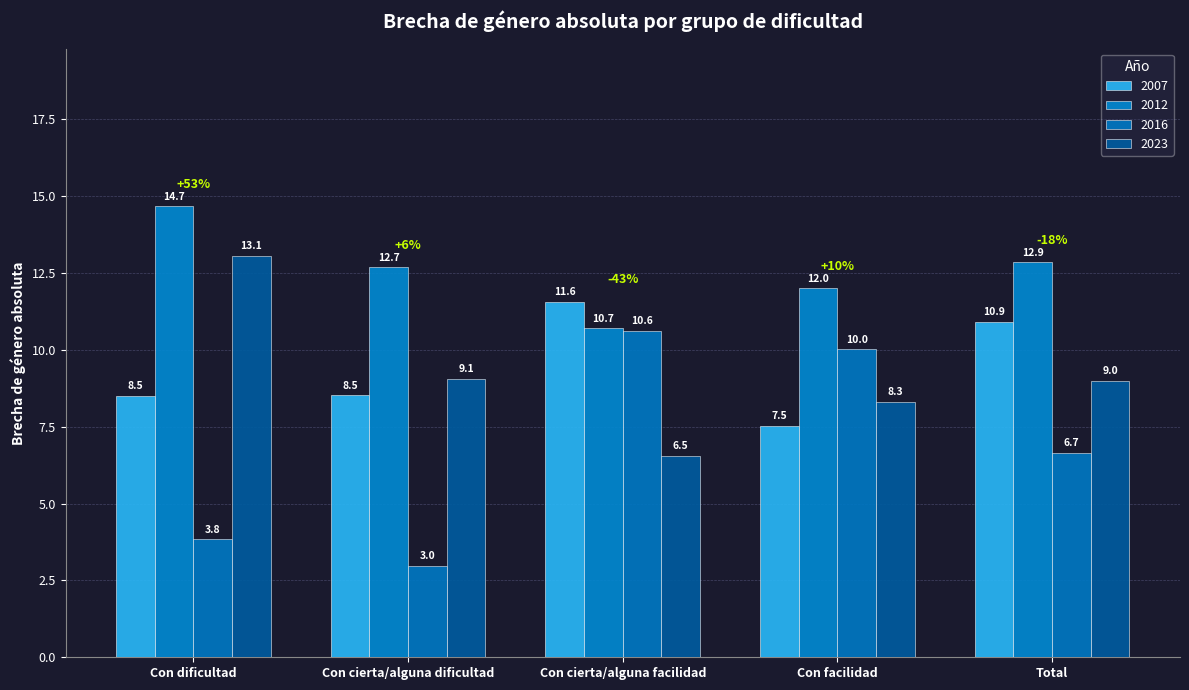

True or false: 2016 has a value of 10.9 at Total.

False